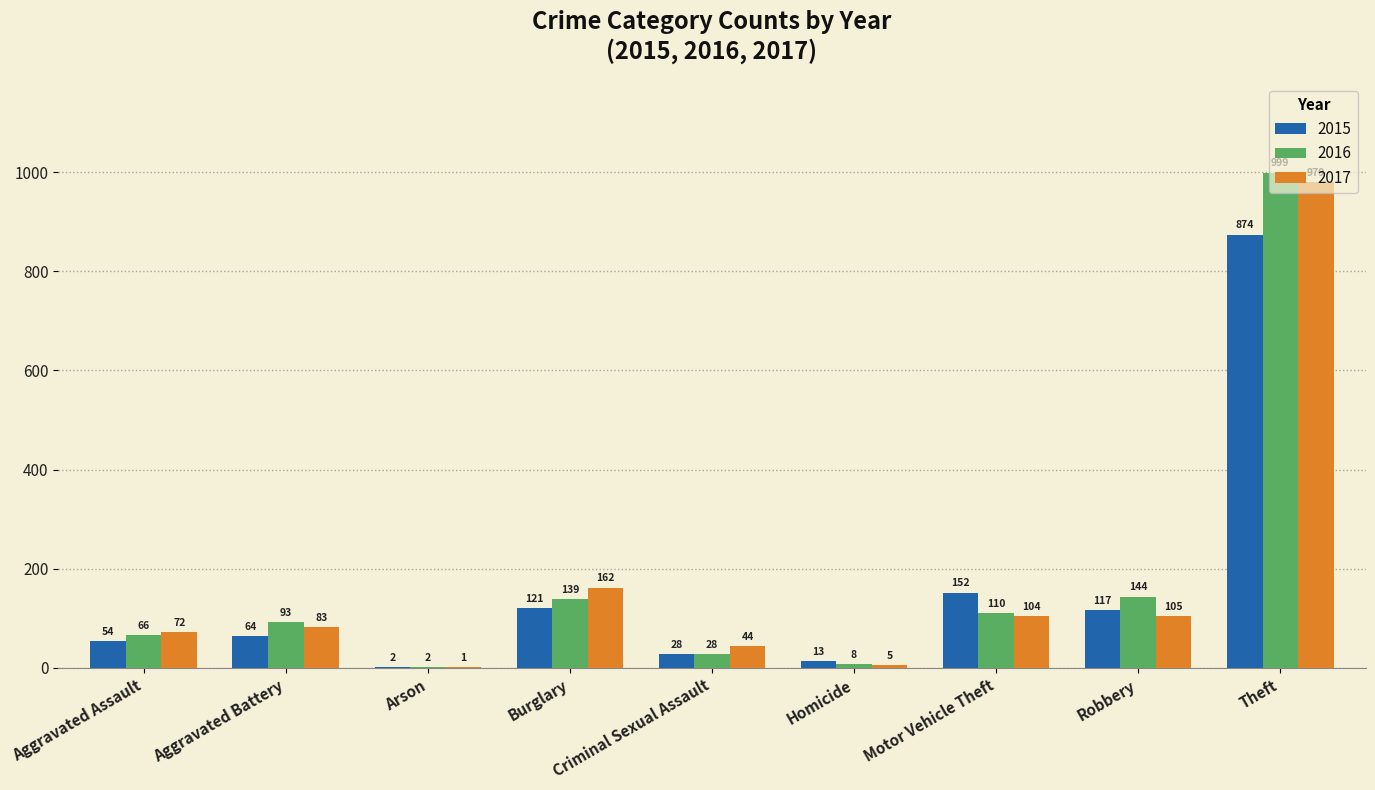

Count the number of data series in this chart.

3